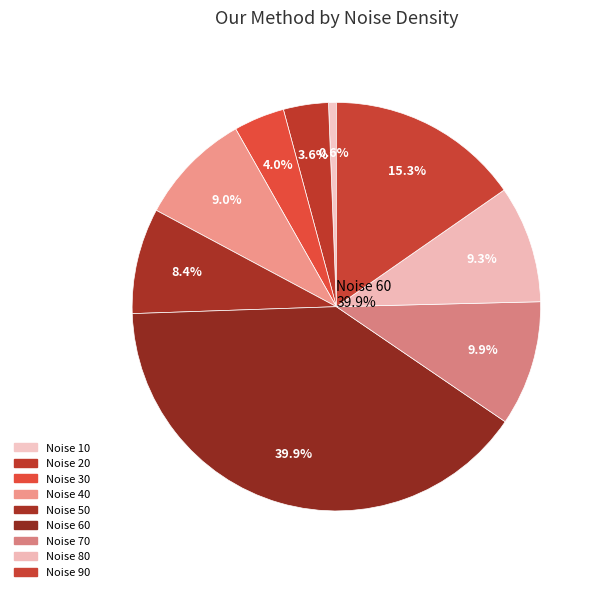

To the nearest percent, what percentage of the pie is 20?

4%